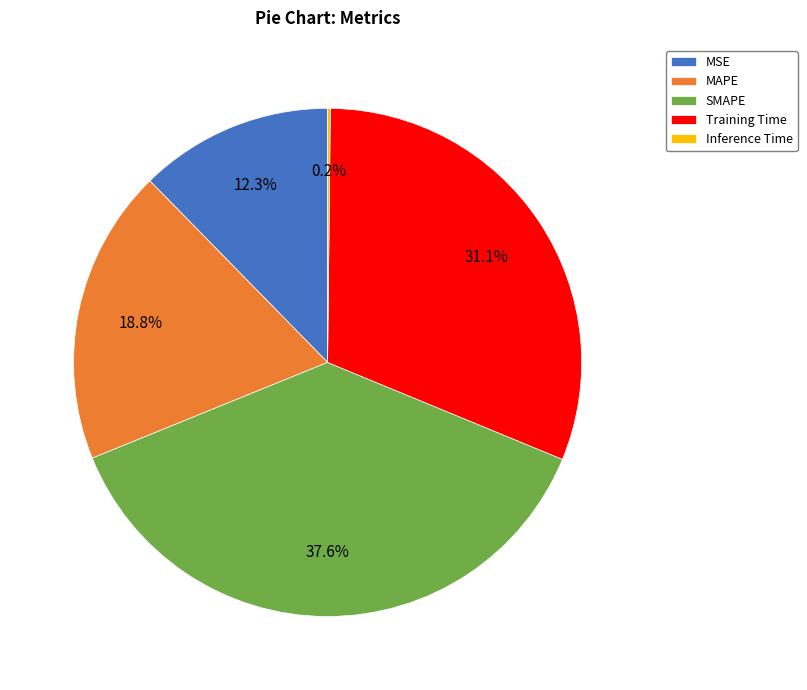

True or false: MAPE accounts for 31% of the total.

False